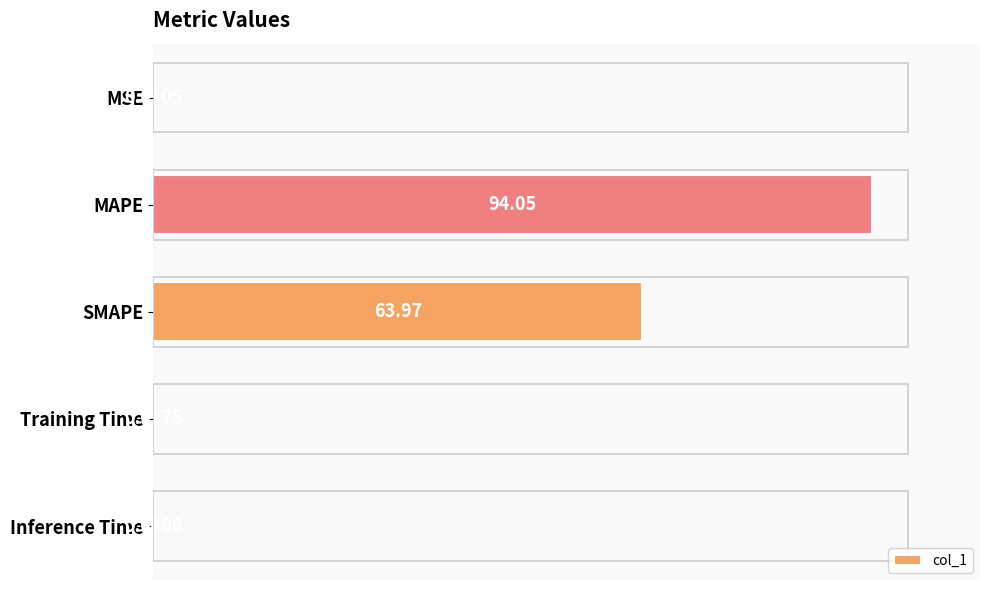

Between Inference Time and MAPE, which is larger?

MAPE